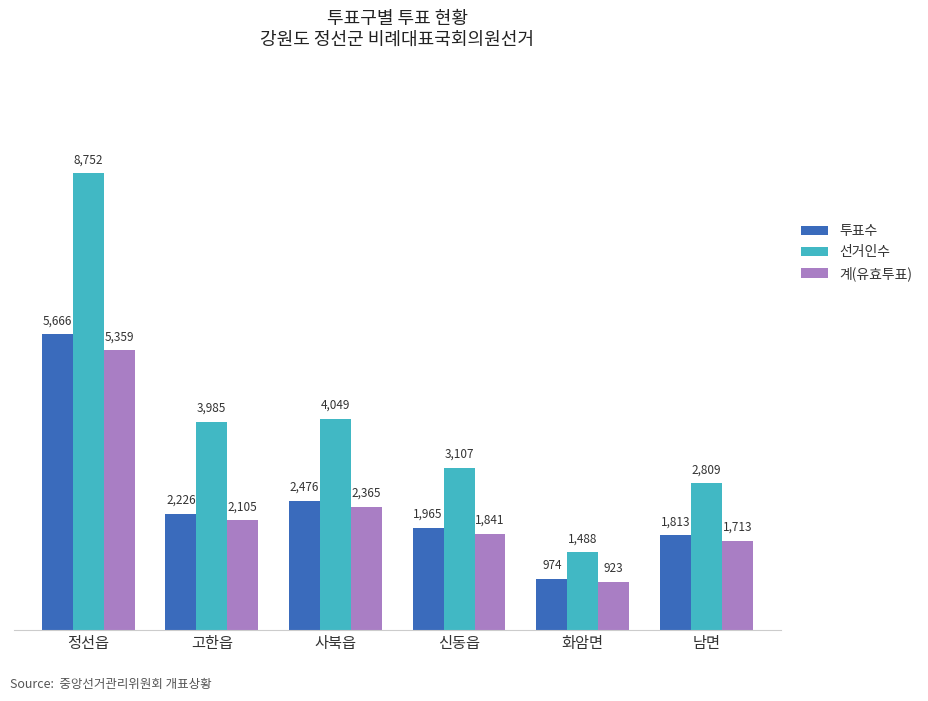

What is the spread (max minus min) of values at 정선읍?

3393